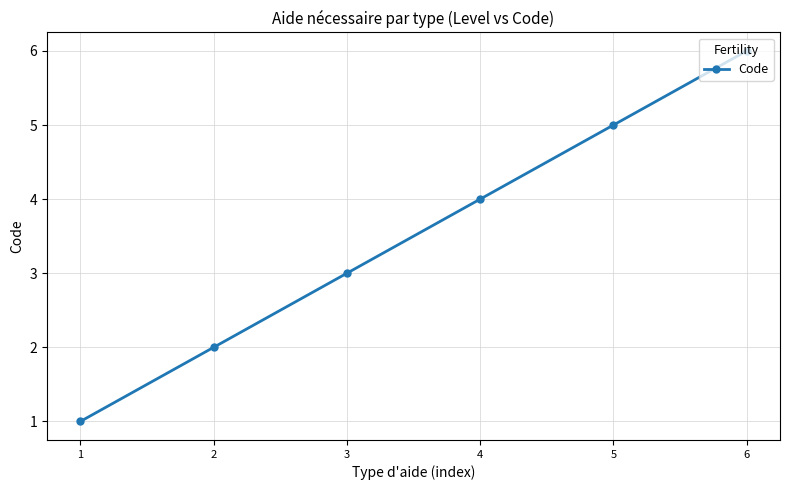

True or false: the data shows 3 at 2.

False